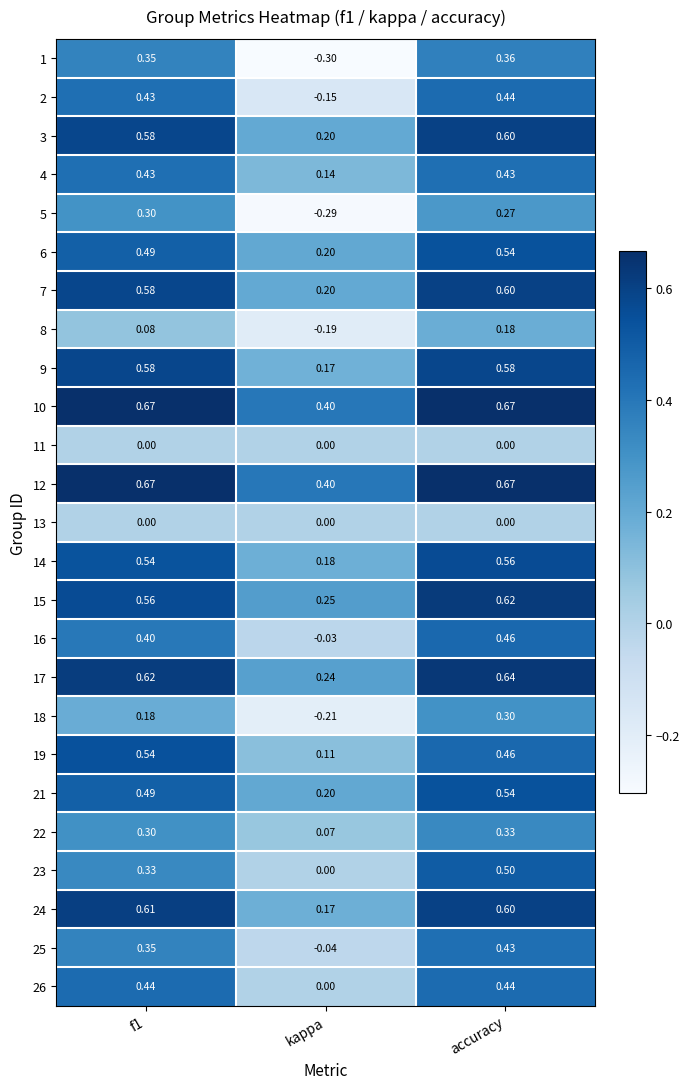

At which category does the chart reach its minimum across all series?

kappa